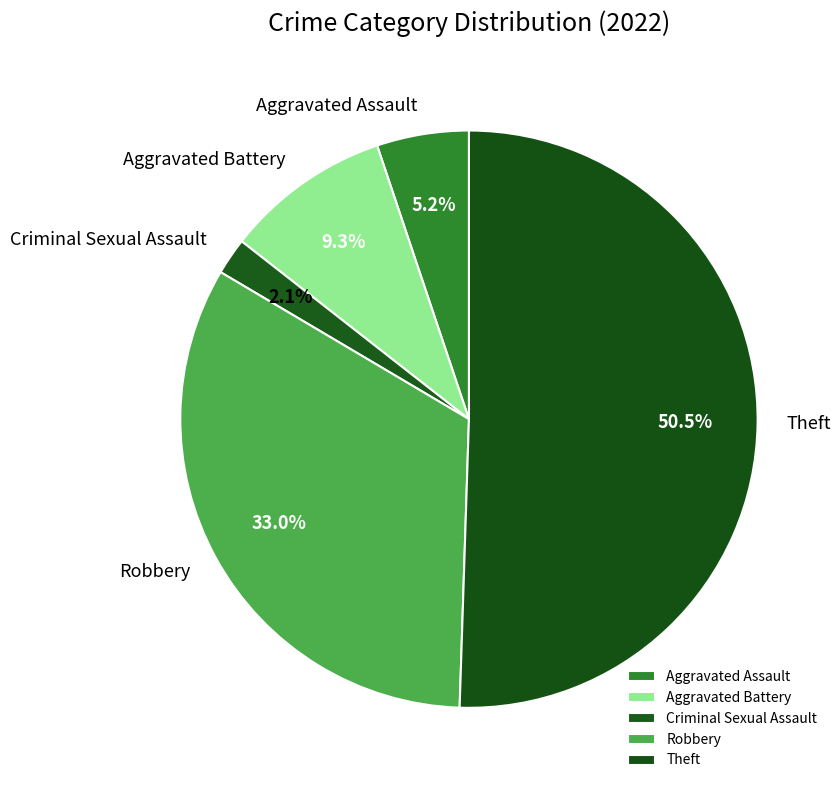

Between Robbery and Aggravated Battery, which is larger?

Robbery